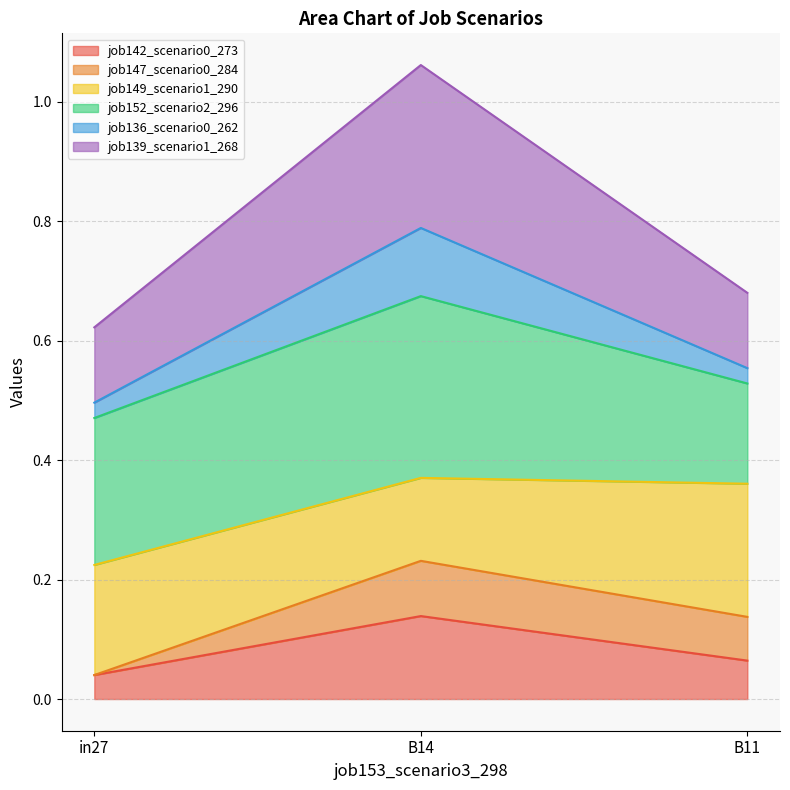

What is the greatest value displayed?

1.1